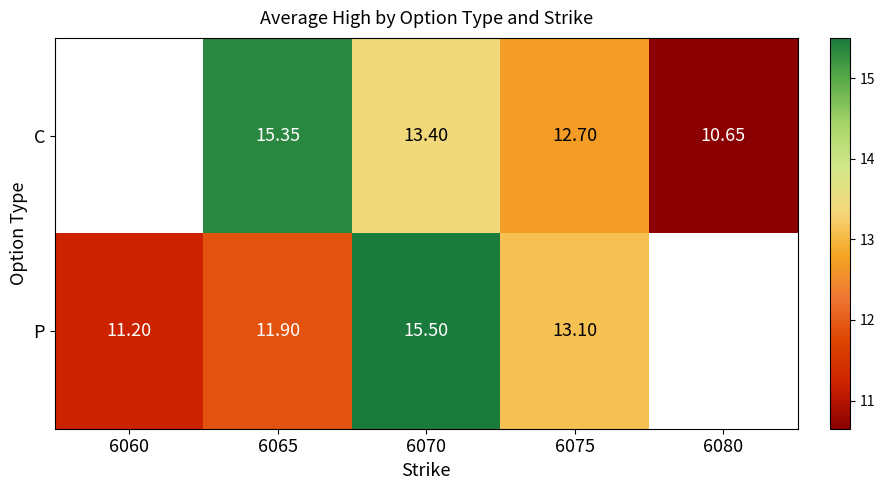

Is the value of C at 6080 greater than the value of P at 6075?

No